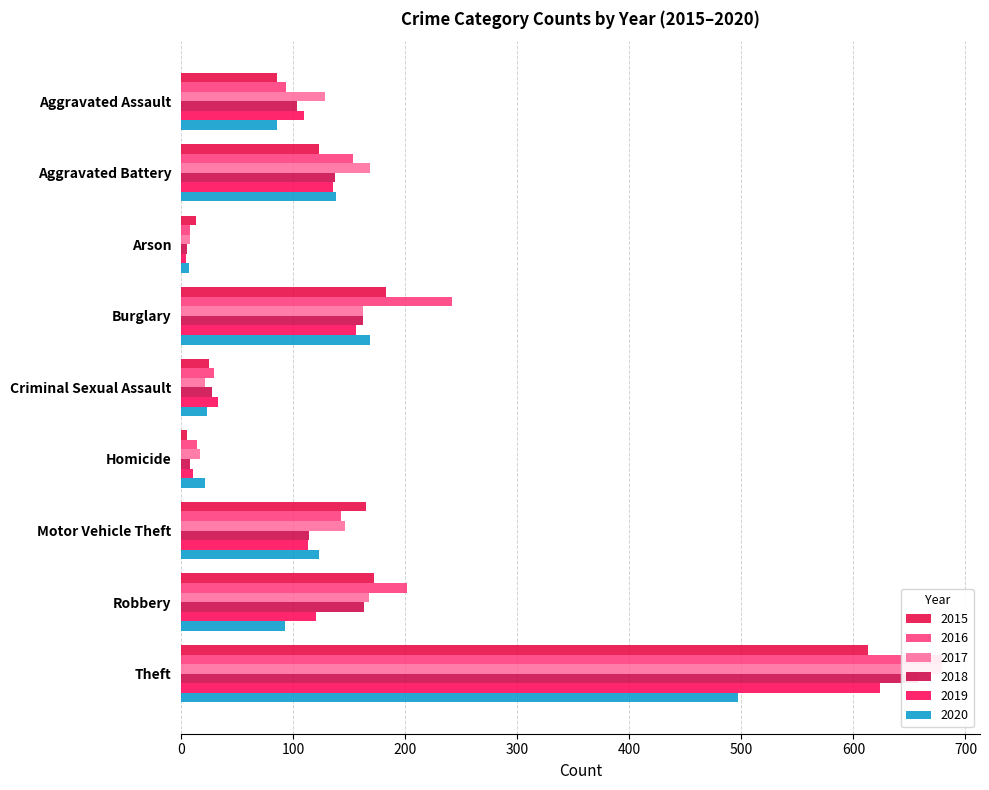

What is the difference between the second highest and minimum values in the 2015 series?

178